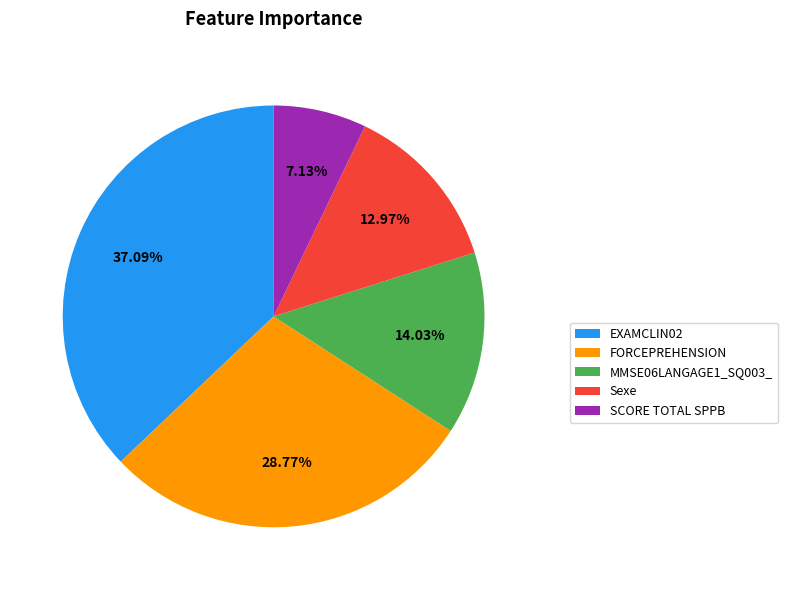

What is the ratio of the value at MMSE06LANGAGE1_SQ003_ to the value at EXAMCLIN02?

0.4